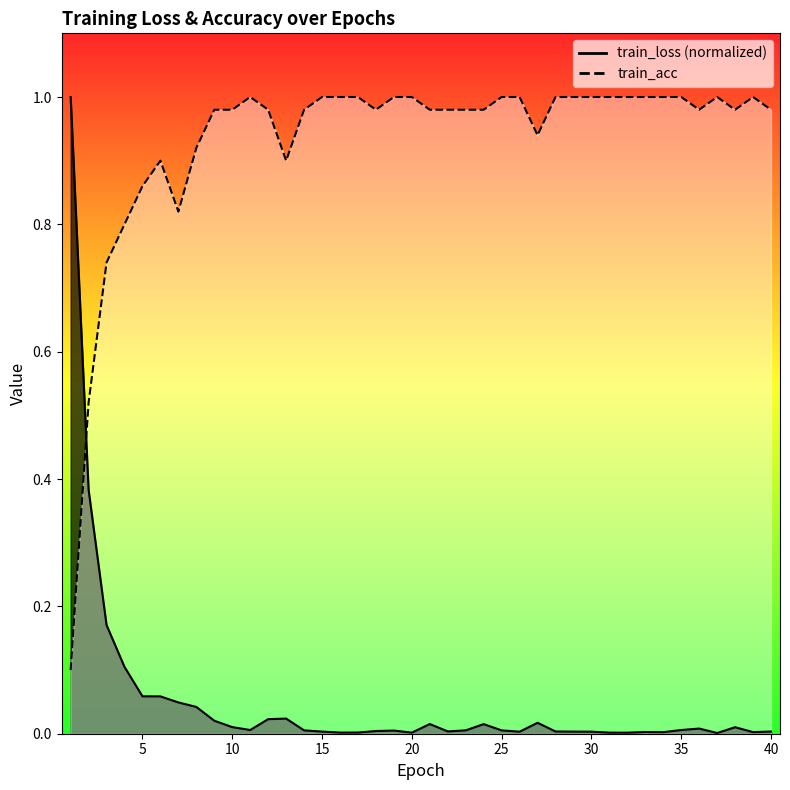

What is the maximum value for train_loss?

1.0